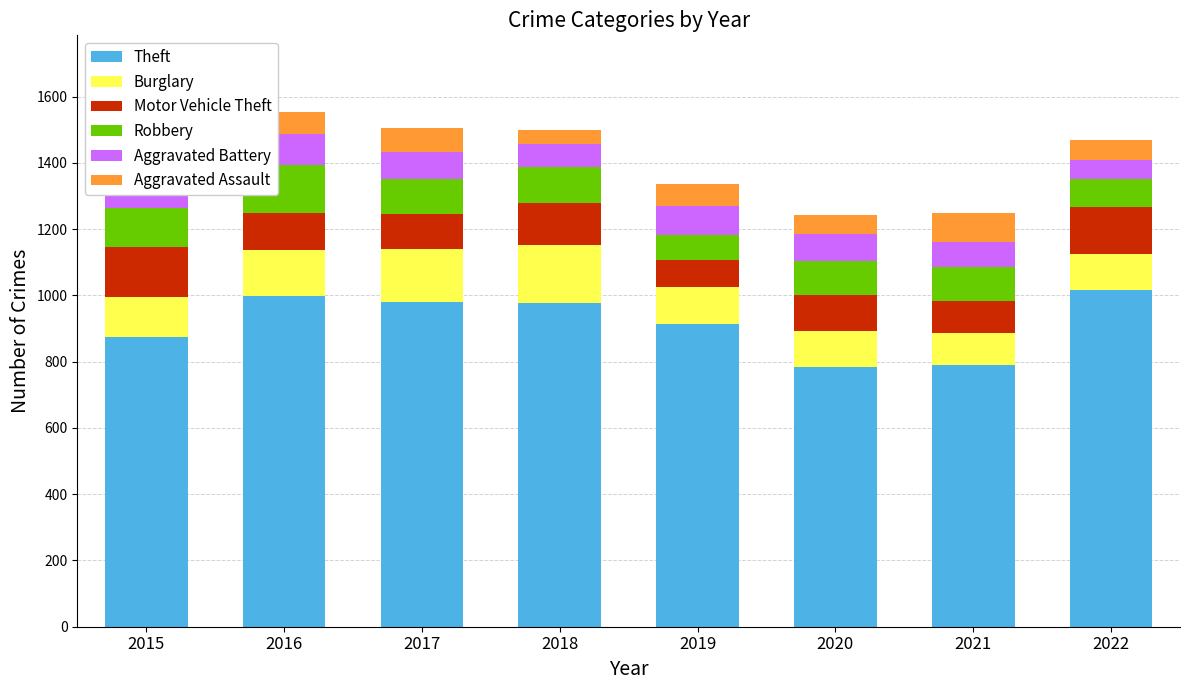

How many bars are there in total?

8